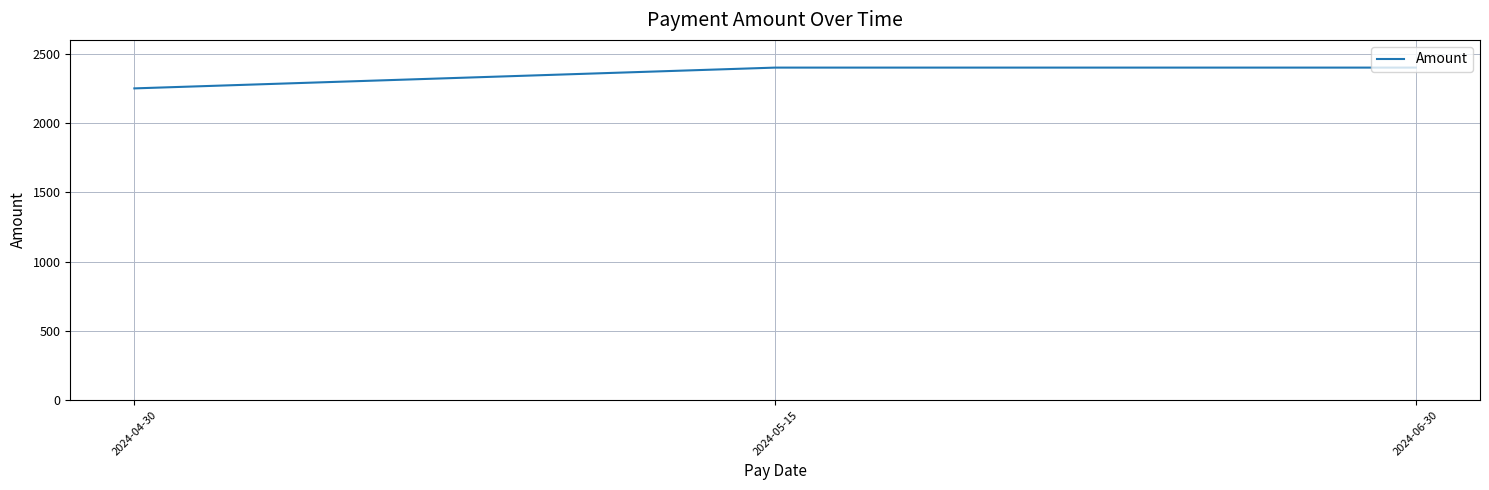

What is the difference between the maximum and minimum values?

150